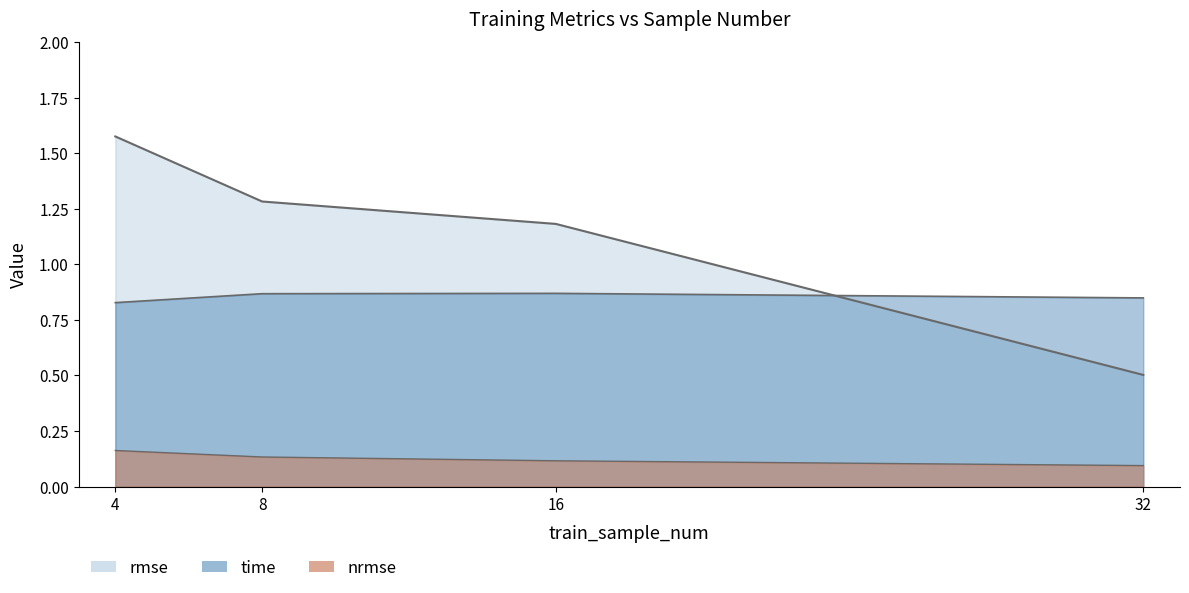

True or false: nrmse and time intersect in this chart.

False